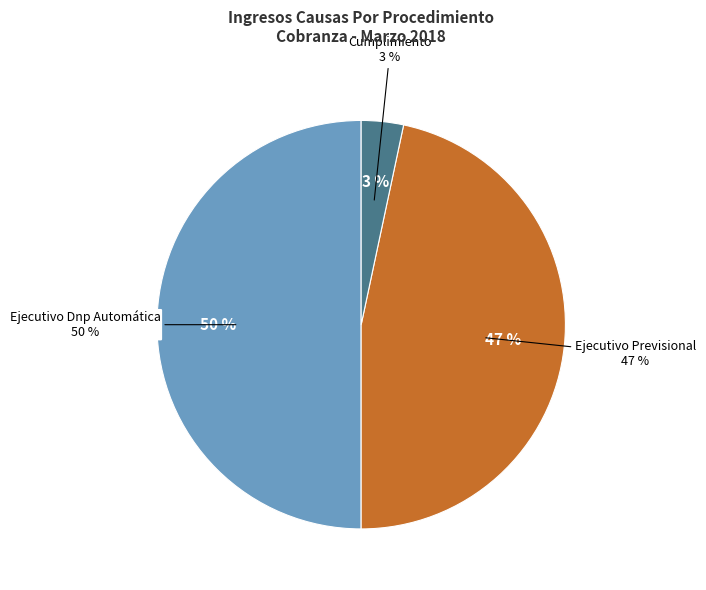

What is the ratio of the value at Ejecutivo Previsional to the value at Ejecutivo Dnp Automática?

0.9